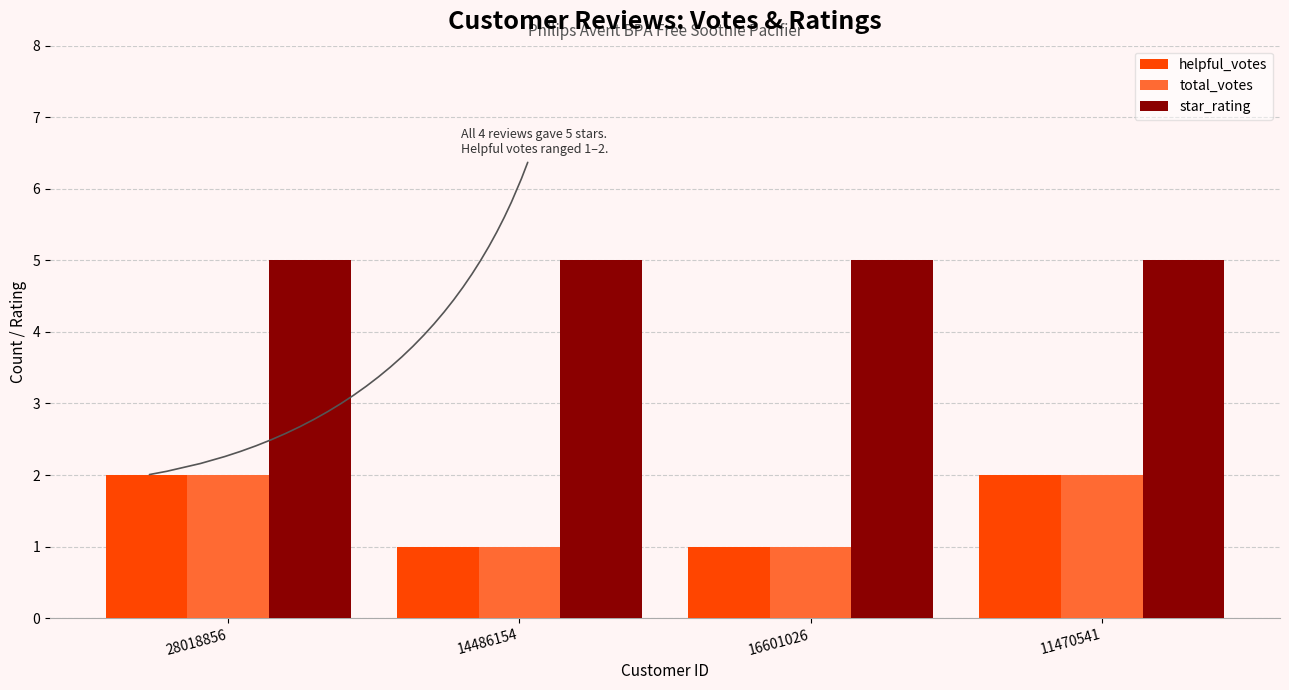

Reading right to left, list all the values displayed in this chart.

helpful_votes: 11470541=2	16601026=1	14486154=1	28018856=2
total_votes: 11470541=2	16601026=1	14486154=1	28018856=2
star_rating: 11470541=5	16601026=5	14486154=5	28018856=5